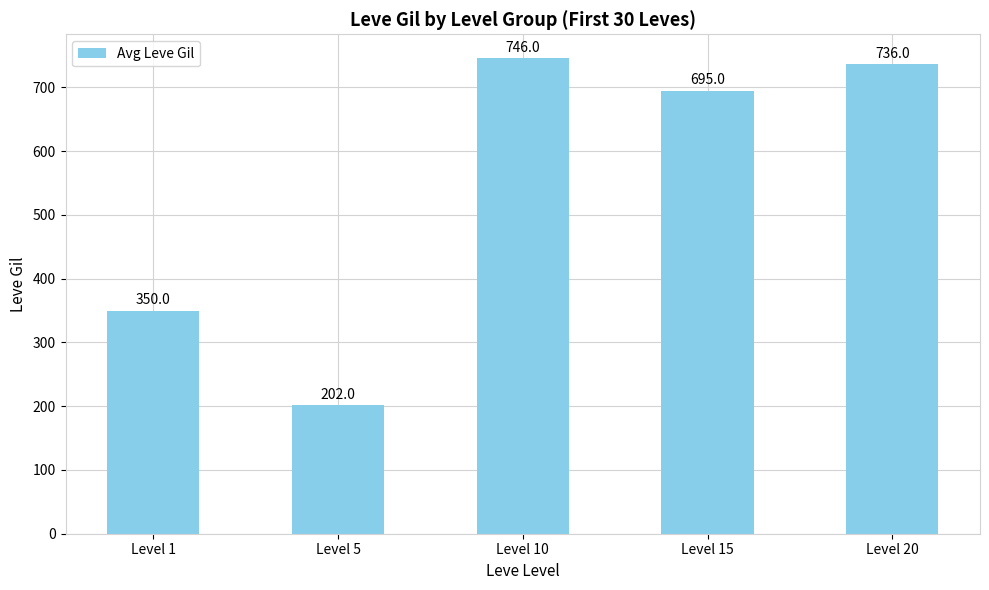

What is the minimum value shown in the chart?

202